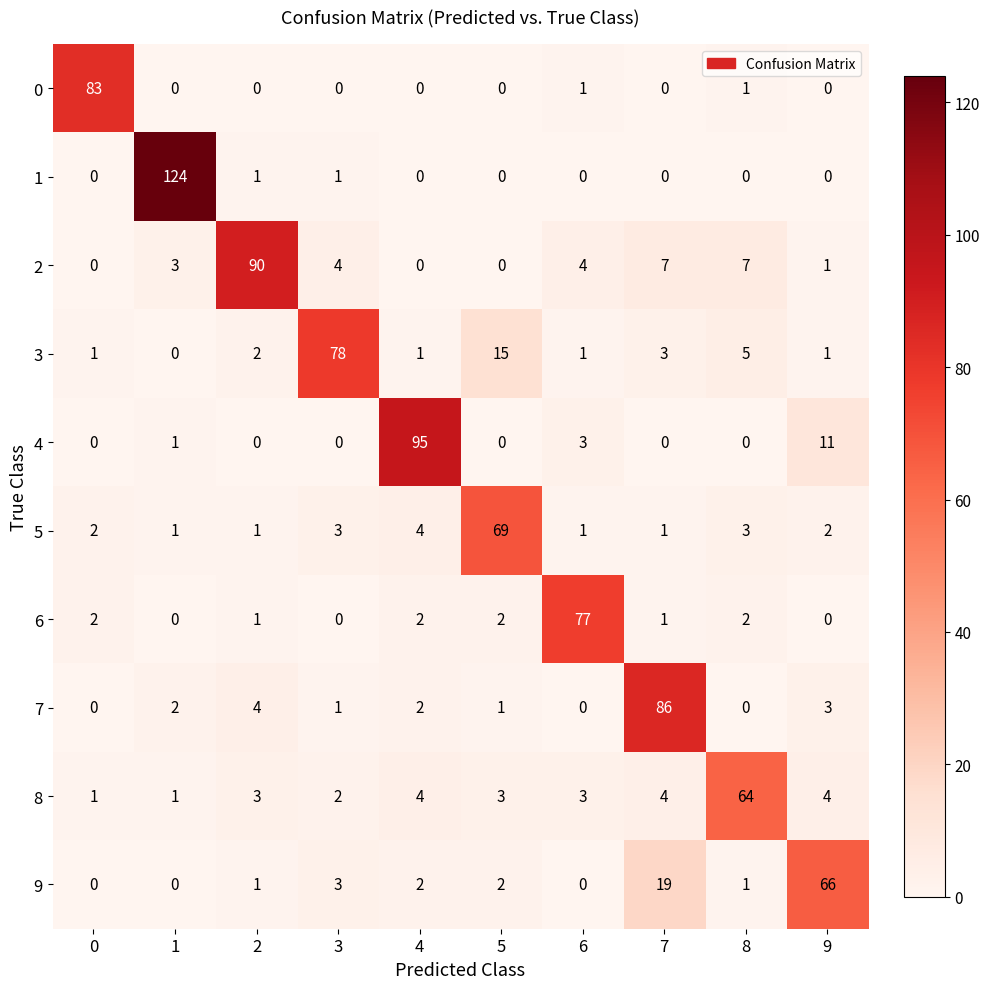

Is it true that 1 equals -47 at 9?

False